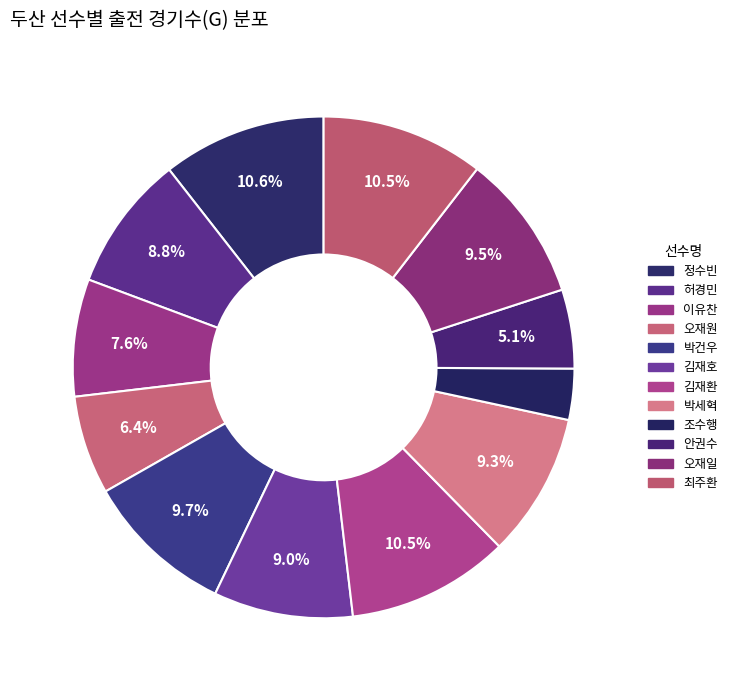

Is it true that 허경민 is 9% of the pie?

True